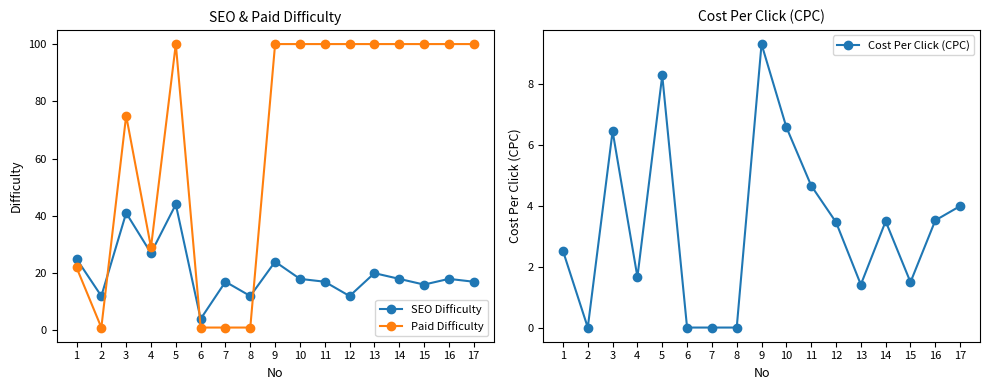

Which series has the largest total across all categories?

Paid Difficulty